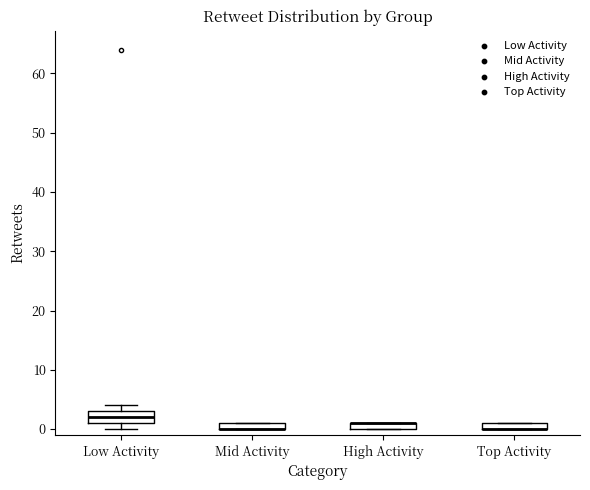

Where is the lower edge of the box for Mid Activity on the y-axis? The values are not printed on the chart, so give them approximately, as read against the axis.

0